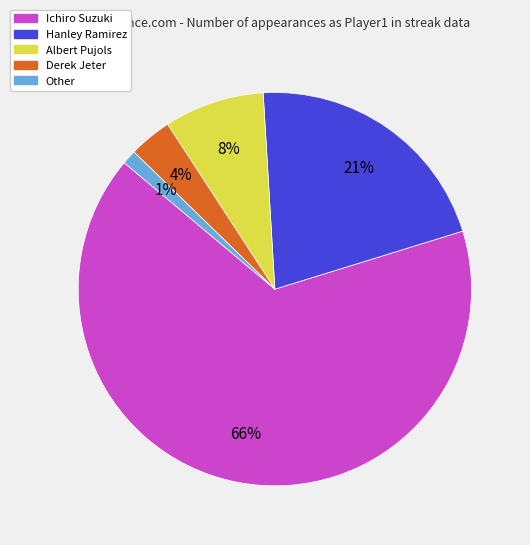

The Albert Pujols slice represents 8% of the pie. True or false?

True